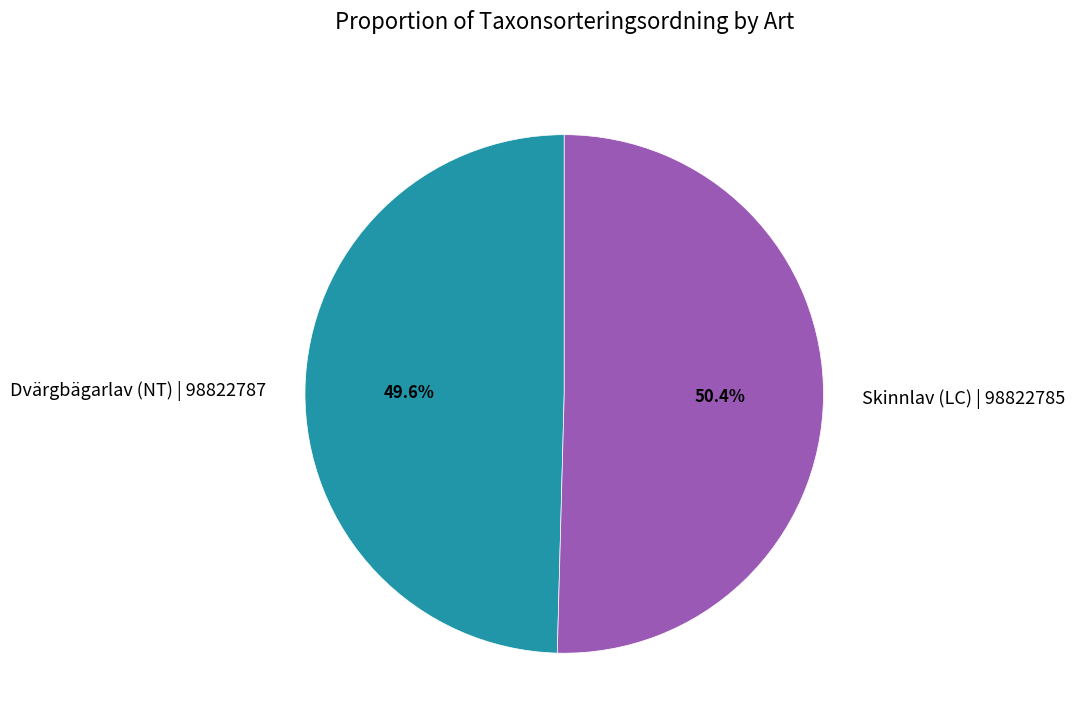

Is it true that Skinnlav (LC) | 98822785 is 58% of the pie?

False